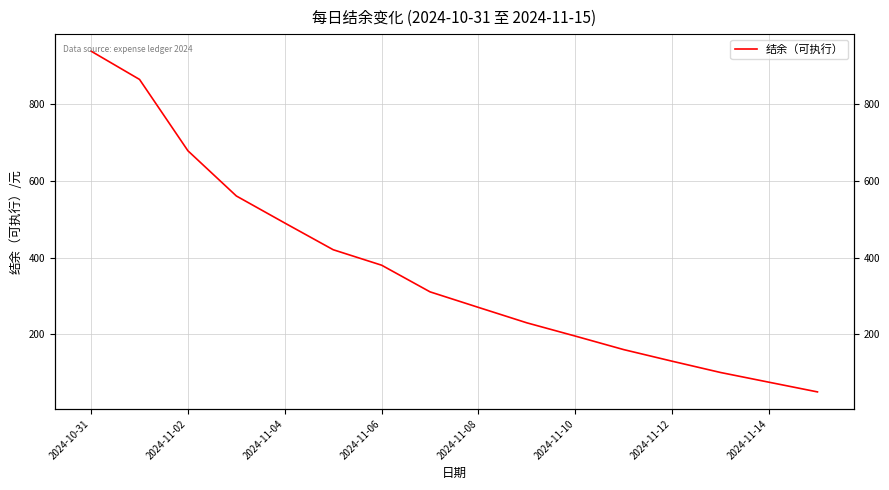

True or false: there are more than 0 points higher than both neighbors.

False